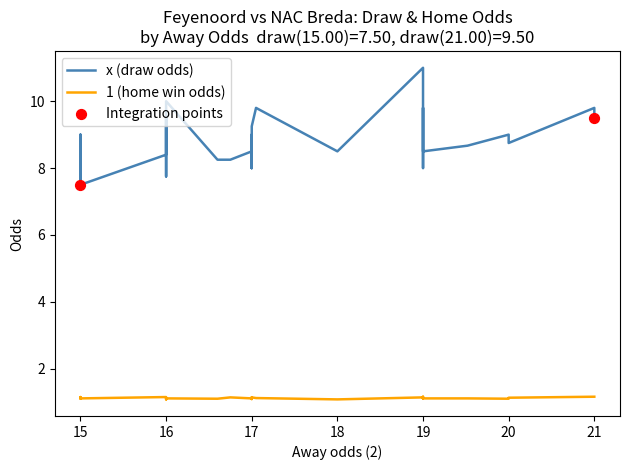

Which series has the largest total across all categories?

x (draw odds)